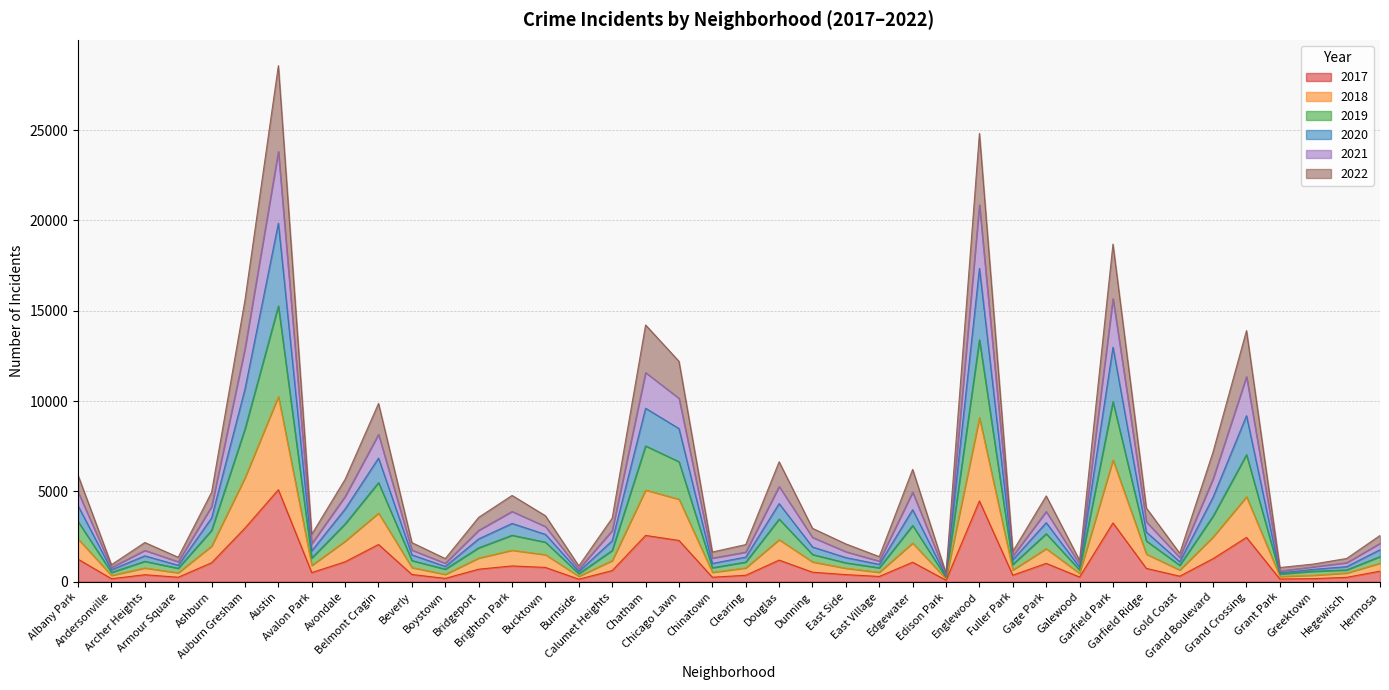

What value does the 2020 series have at Bucktown, to the nearest 10?

3060